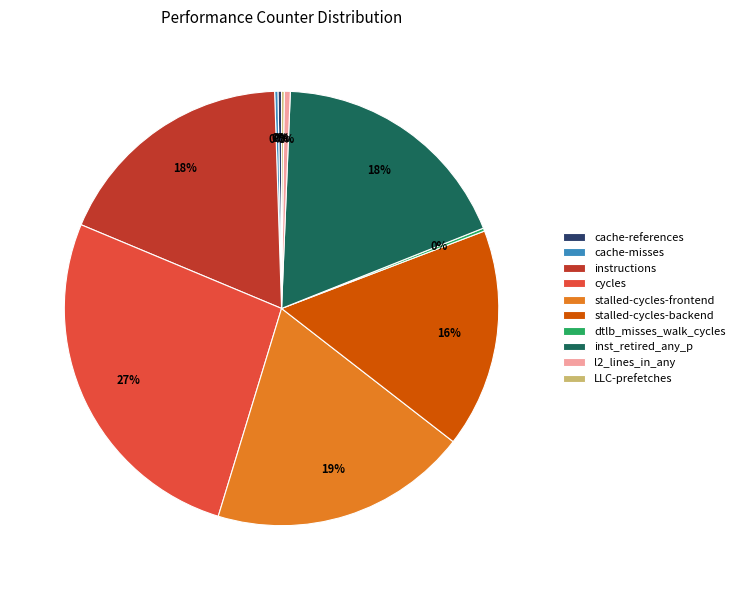

To the nearest percent, what percentage of the pie is inst_retired_any_p?

18%